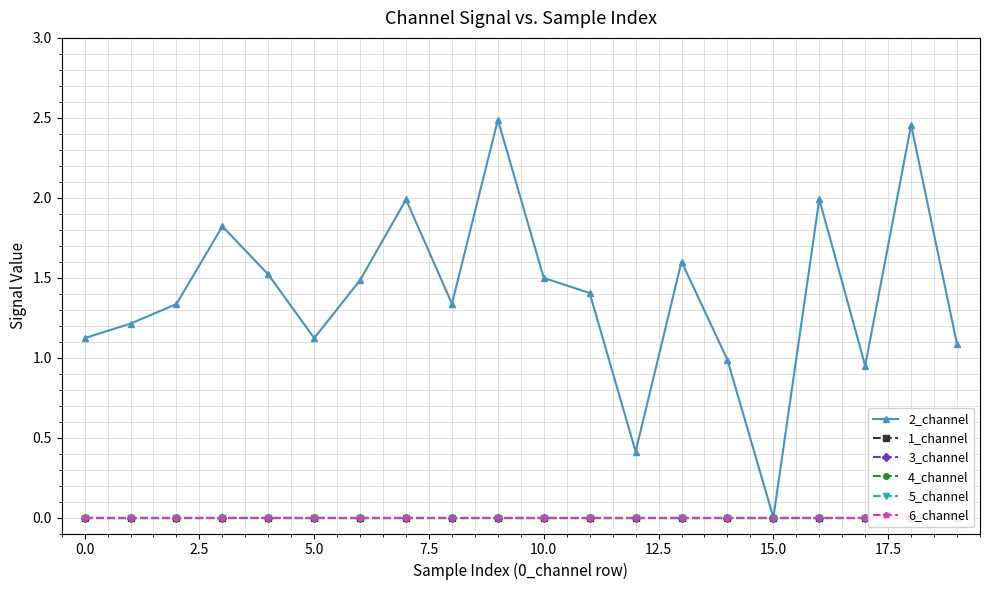

True or false: 2_channel has more than 1 interior local peaks.

True